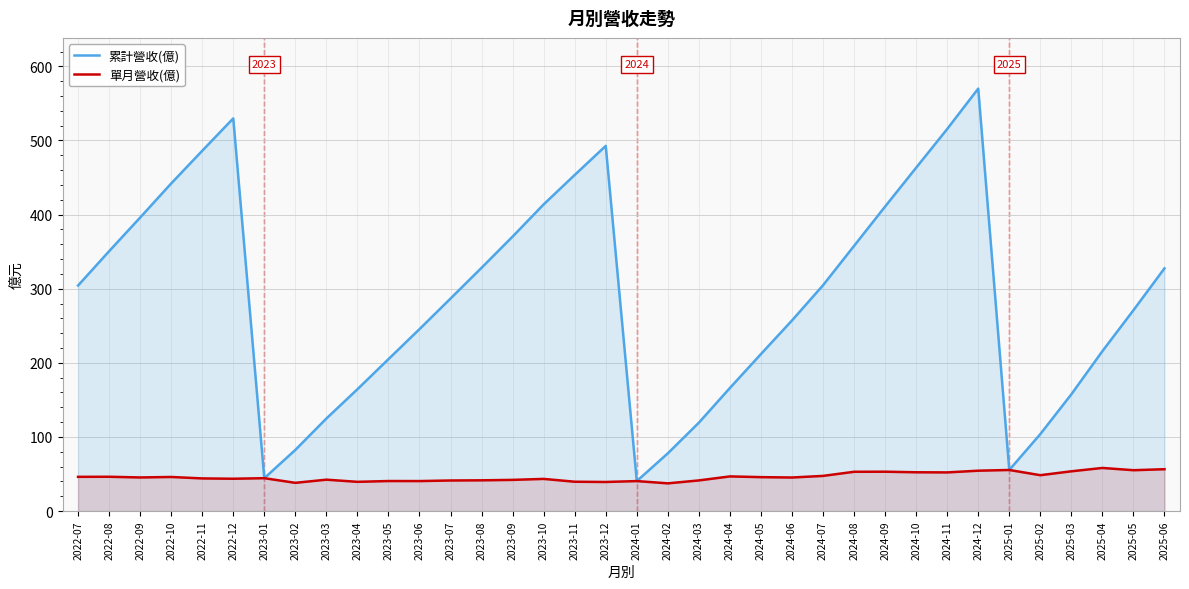

Rank the series by their average value, from highest to lowest.

累計營收(億), 單月營收(億)